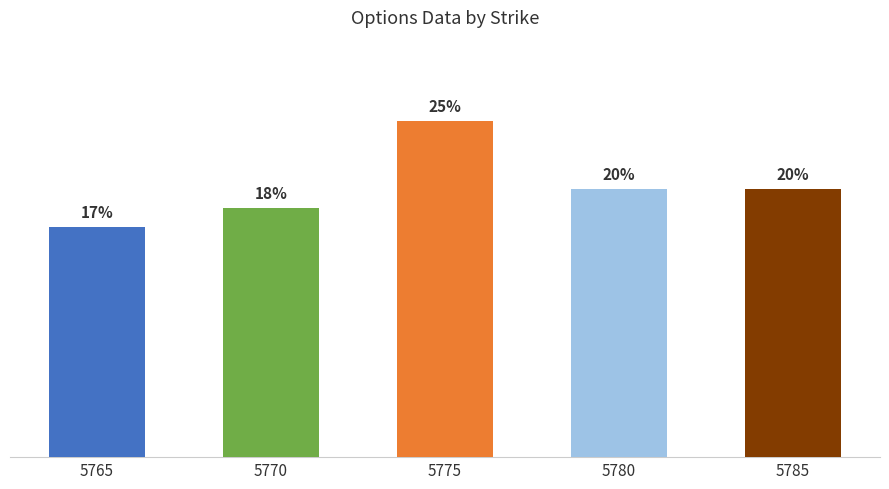

Does the chart contain any negative values?

No